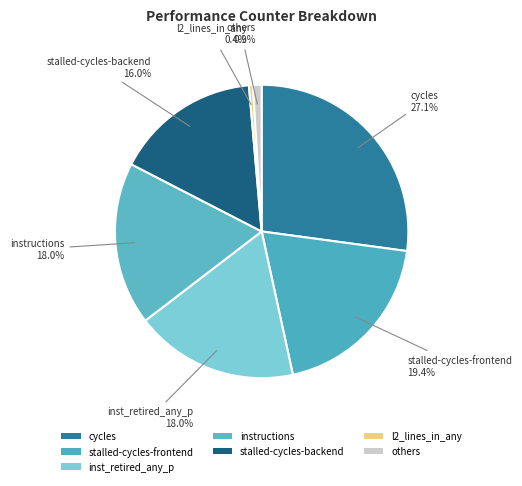

Is there any slice that represents more than half of the pie?

No